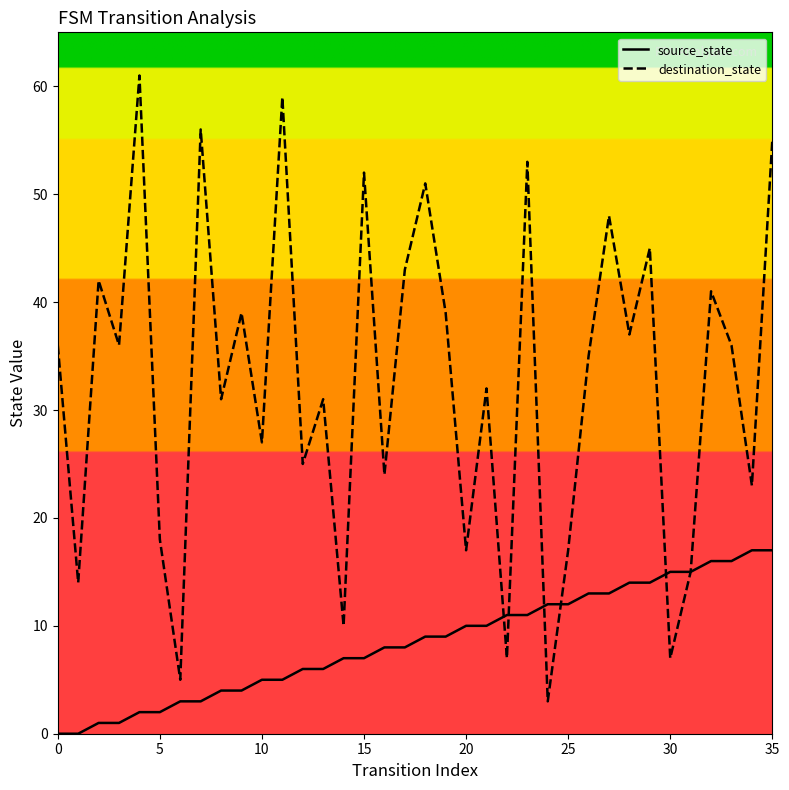

What is the highest value of the source_state series?

17